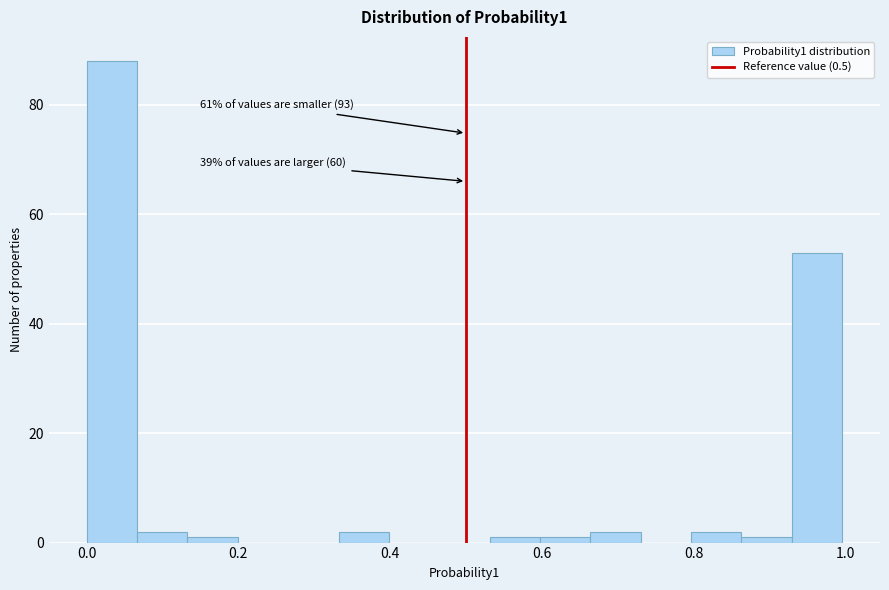

Read against the x-axis, roughly where is the centre of the tallest bar?

0.04